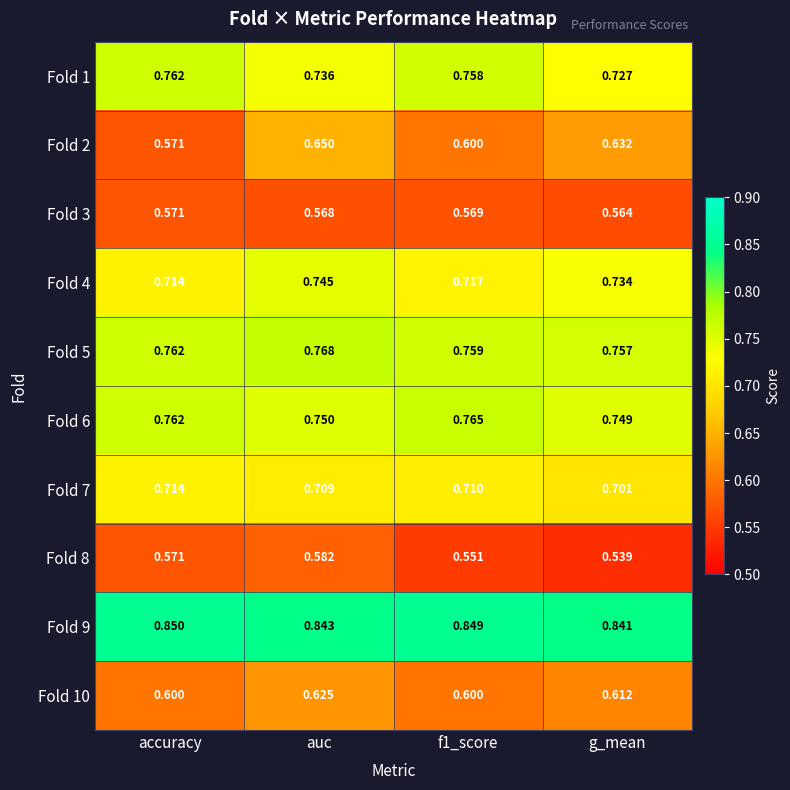

Which category has the lowest value in the Fold 8 series?

g_mean